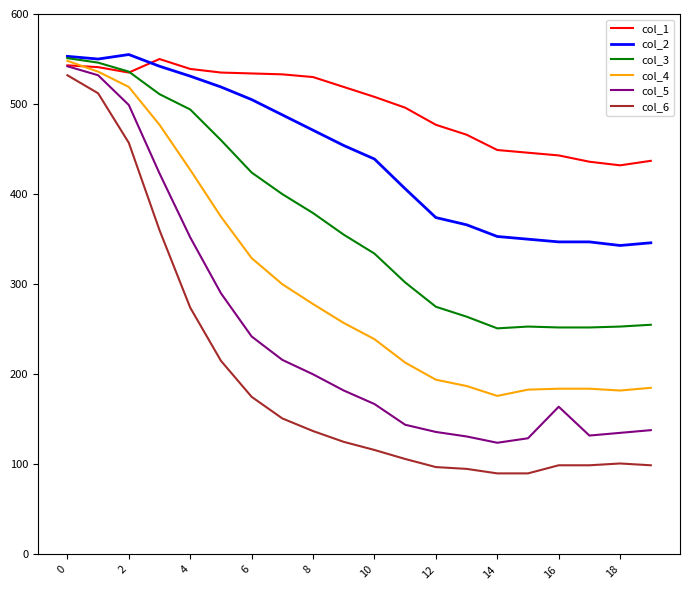

What is the lowest value of the col_5 series?

124